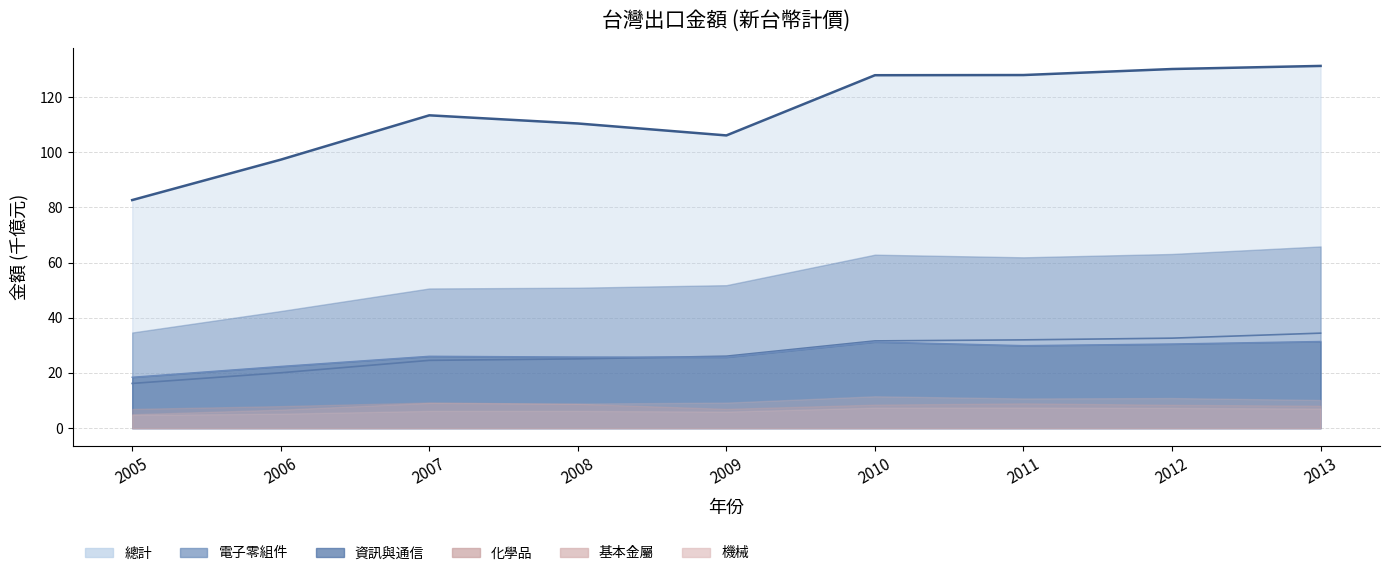

True or false: 電子零組件 and 總計 cross at least once.

False